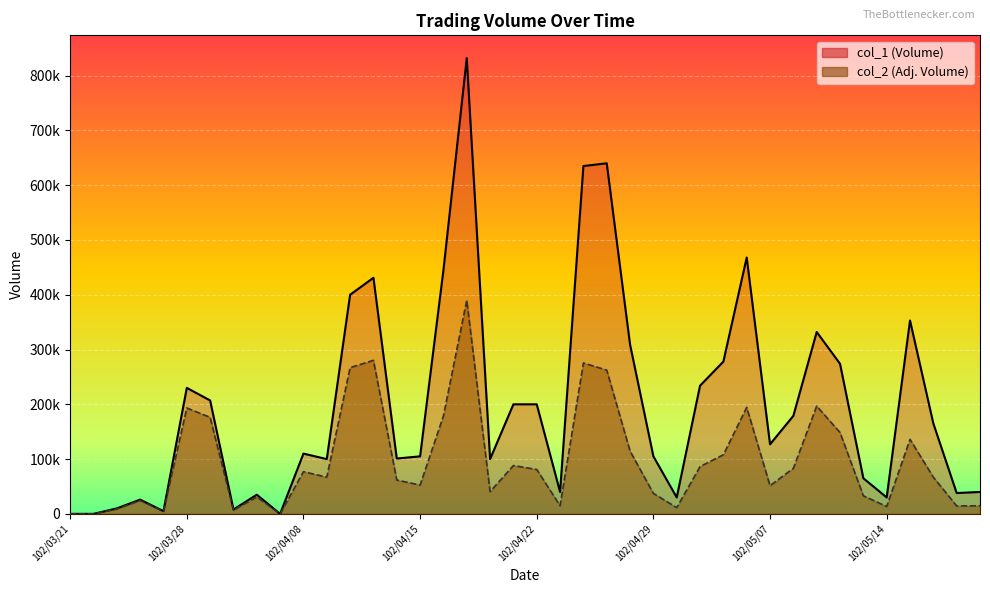

List the labels in order of col_1 value, smallest first.

102/03/21, 102/03/22, 102/04/03, 102/03/27, 102/04/01, 102/03/25, 102/03/26, 102/04/30, 102/05/14, 102/04/02, 102/05/17, 102/04/23, 102/05/20, 102/05/13, 102/04/09, 102/04/18, 102/04/12, 102/04/15, 102/04/29, 102/04/08, 102/05/07, 102/05/16, 102/05/08, 102/04/19, 102/04/22, 102/03/29, 102/03/28, 102/05/02, 102/05/10, 102/05/03, 102/04/26, 102/05/09, 102/05/15, 102/04/10, 102/04/11, 102/04/16, 102/05/06, 102/04/24, 102/04/25, 102/04/17